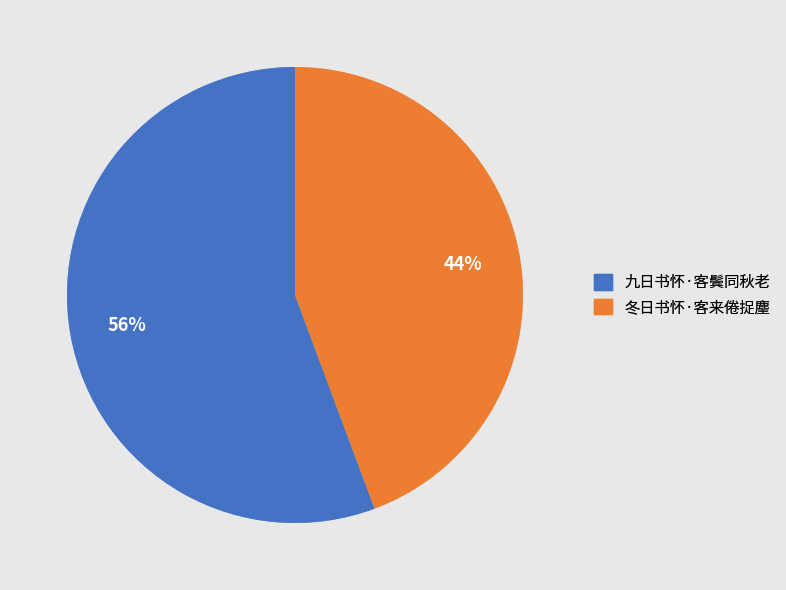

What percentage is the 冬日书怀·客来倦捉麈 slice, to the nearest percent?

44%